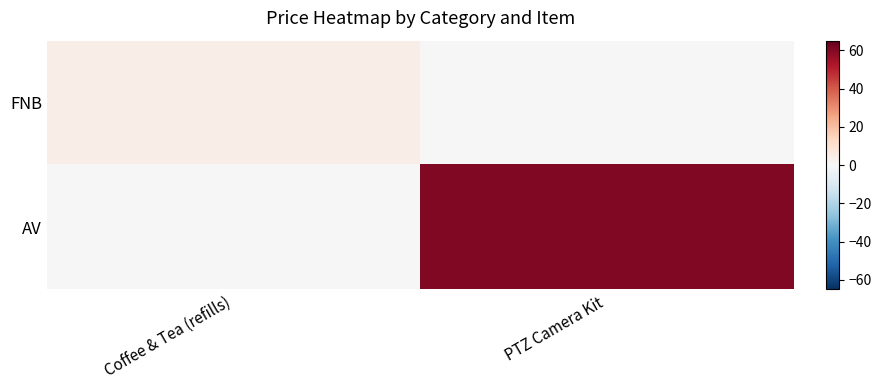

Reading left to right, list all the values displayed in this chart.

FNB: Coffee & Tea (refills)=4.5	PTZ Camera Kit=0.0
AV: Coffee & Tea (refills)=0.0	PTZ Camera Kit=60.0